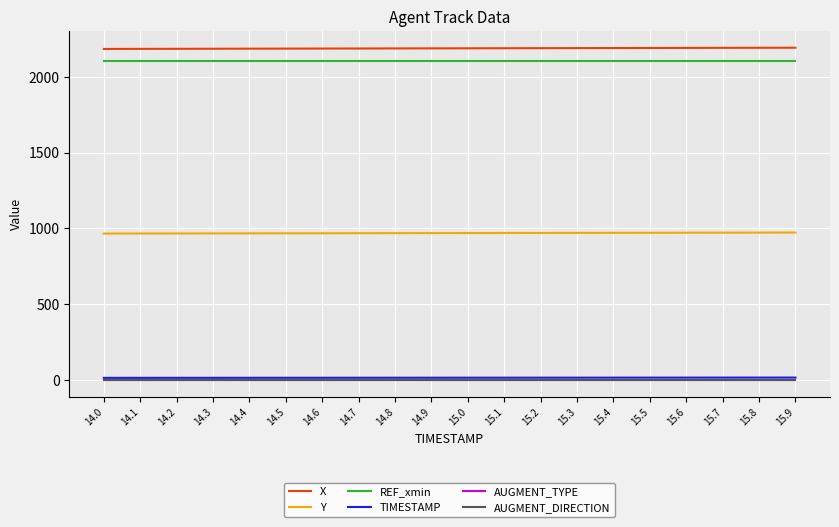

Does the chart display data point markers on the line(s)?

No